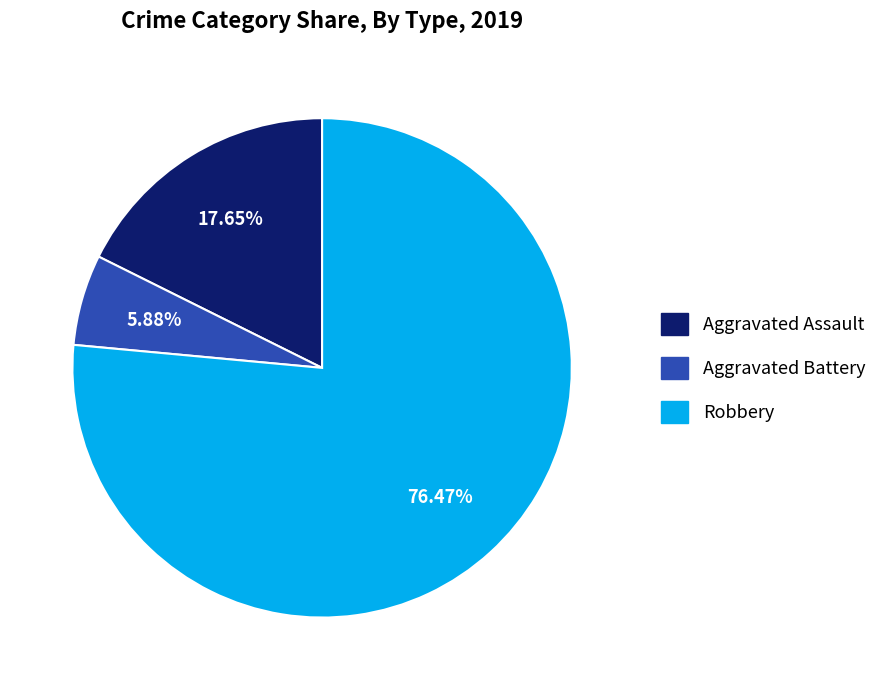

Does Robbery account for over 50% of the chart?

Yes